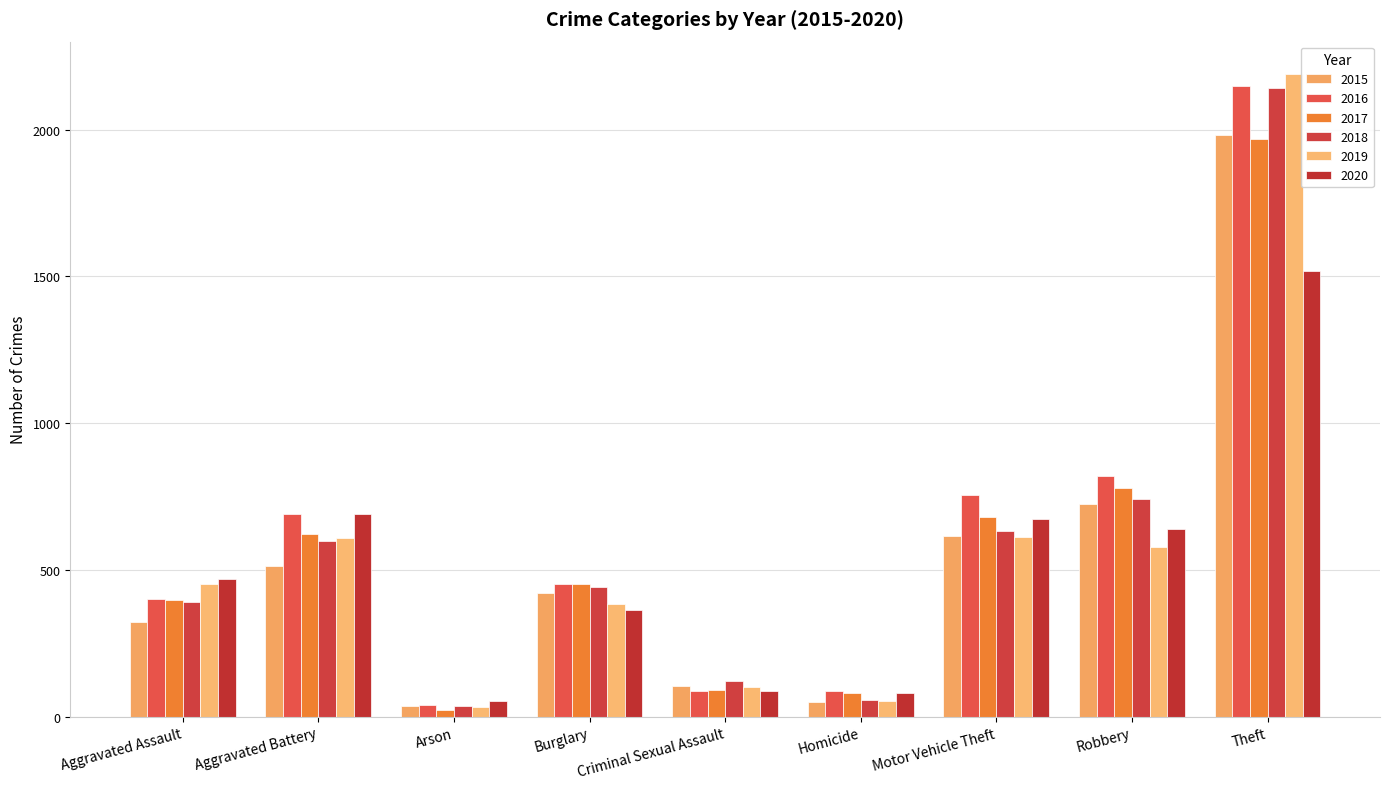

Does the chart contain stacked bars?

No